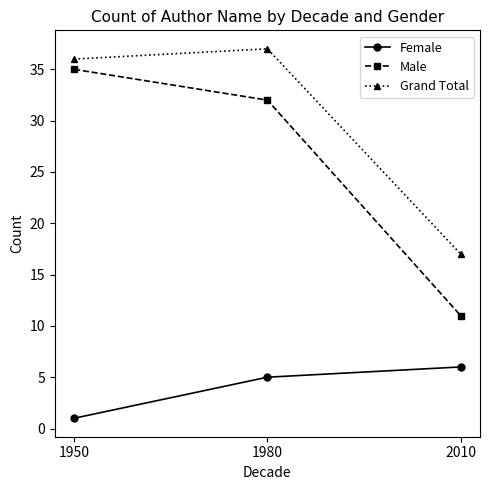

Reading left to right, list all the values displayed in this chart.

Female: 1	5	6
Male: 35	32	11
Grand Total: 36	37	17